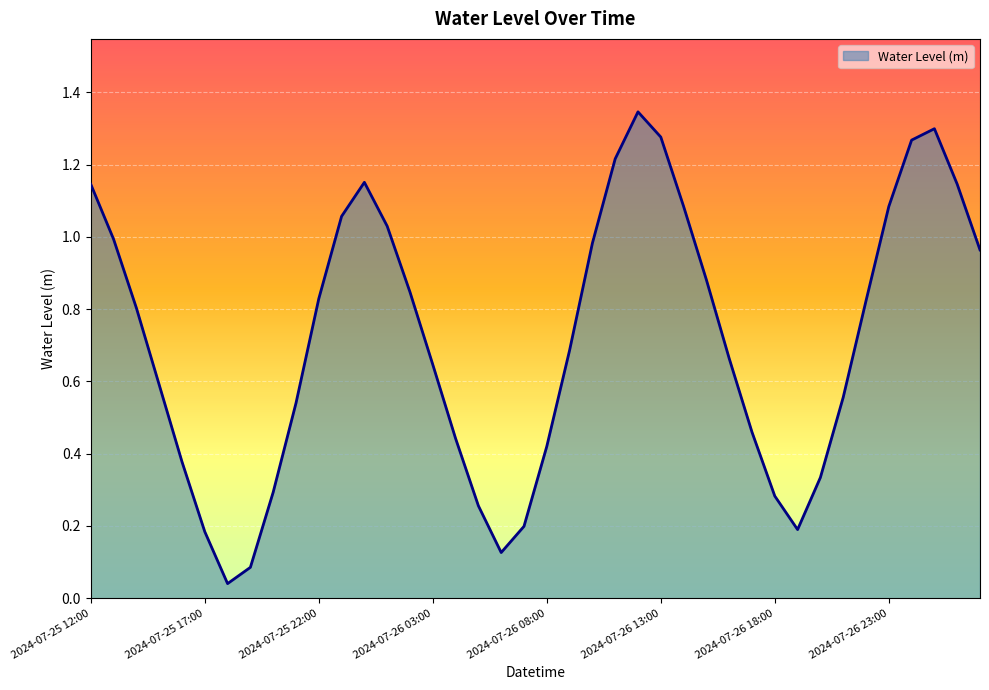

Does the chart display data point markers on the line(s)?

No